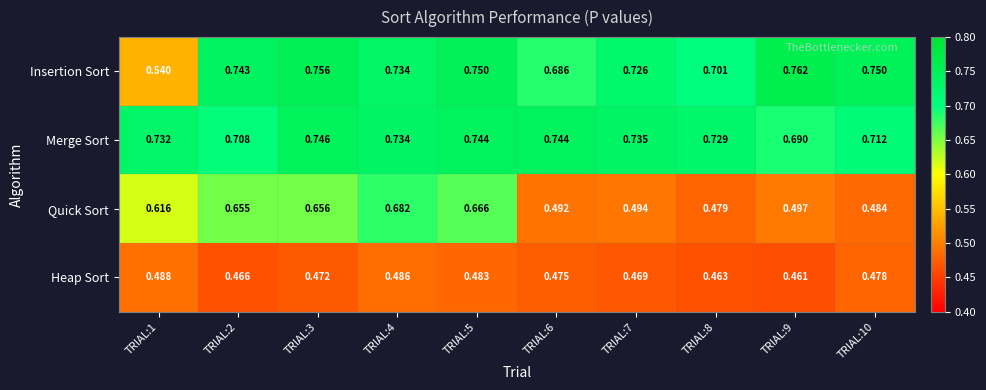

List the series in order of their peak value, highest first.

Insertion Sort, Merge Sort, Quick Sort, Heap Sort